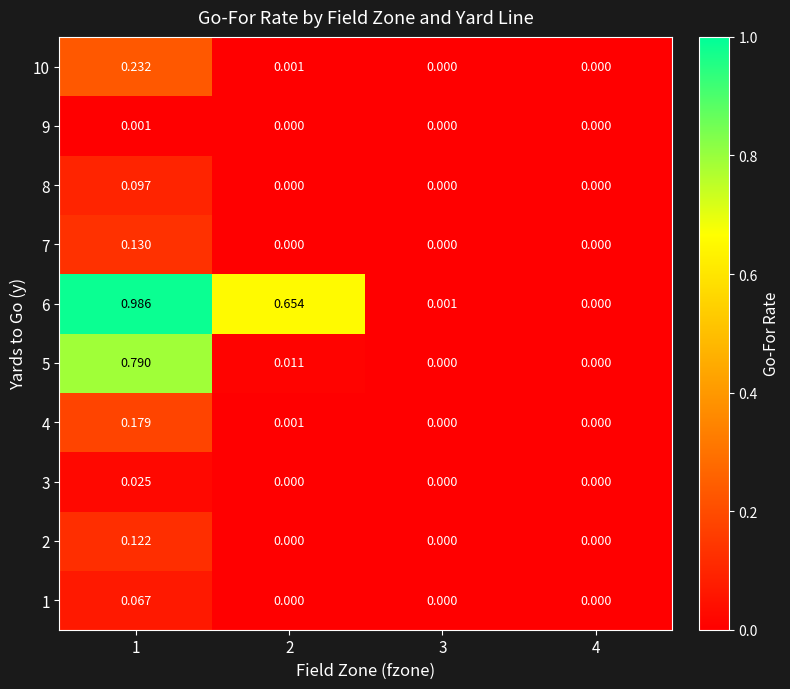

Is the value of 1 at 4 greater than the value of 6 at 3?

No